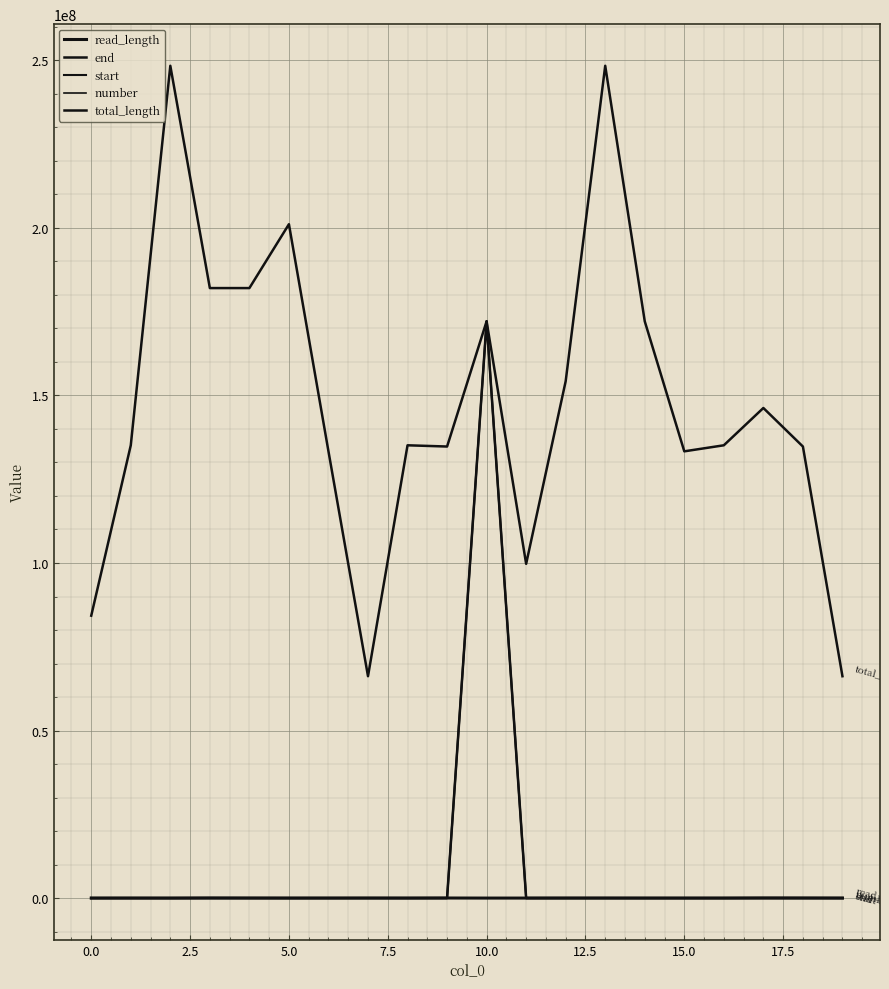

True or false: end and start cross at least once.

False